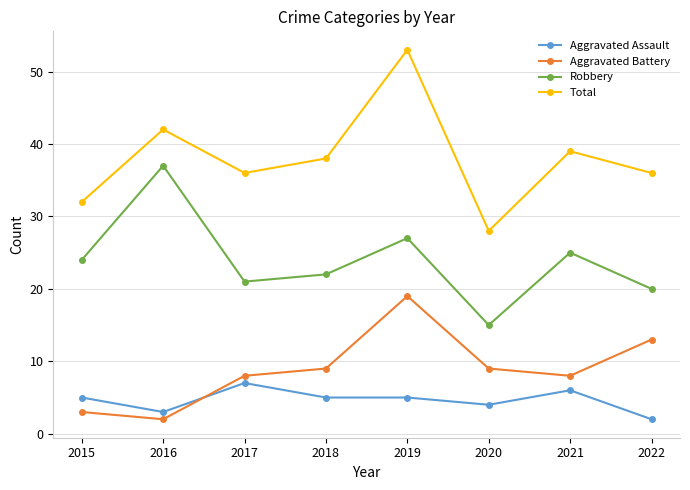

At which category is the sum across all series the highest?

2019